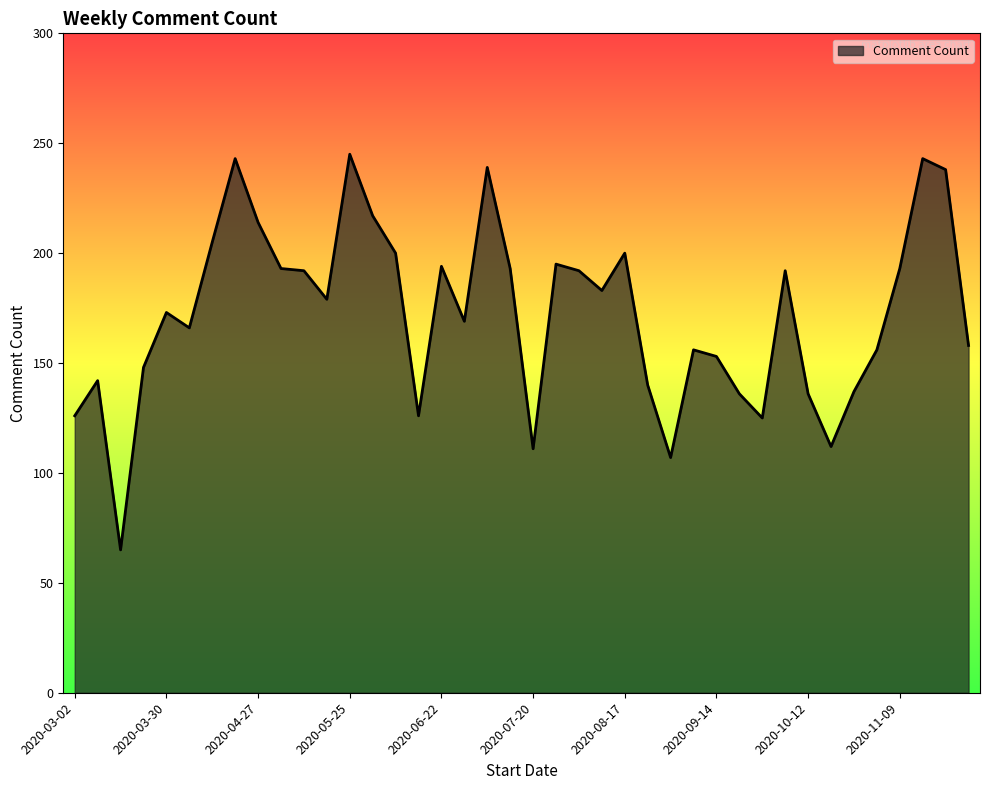

What is the difference between the maximum and minimum values?

180